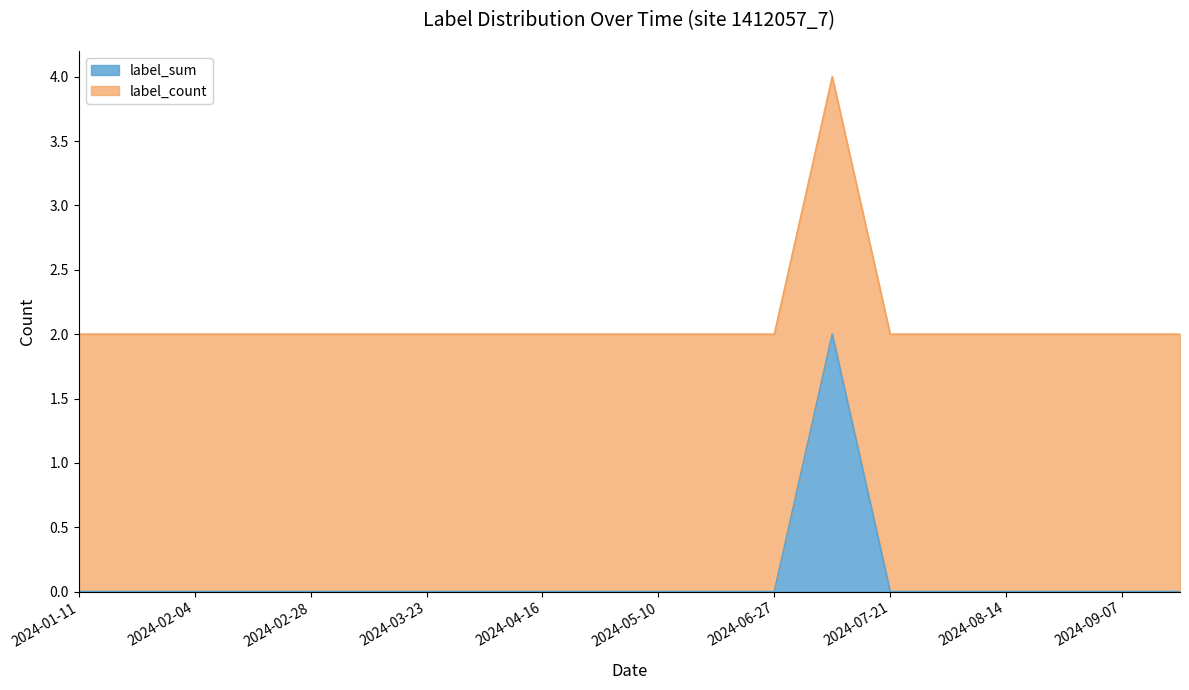

What is the difference between the maximum and minimum values?

2